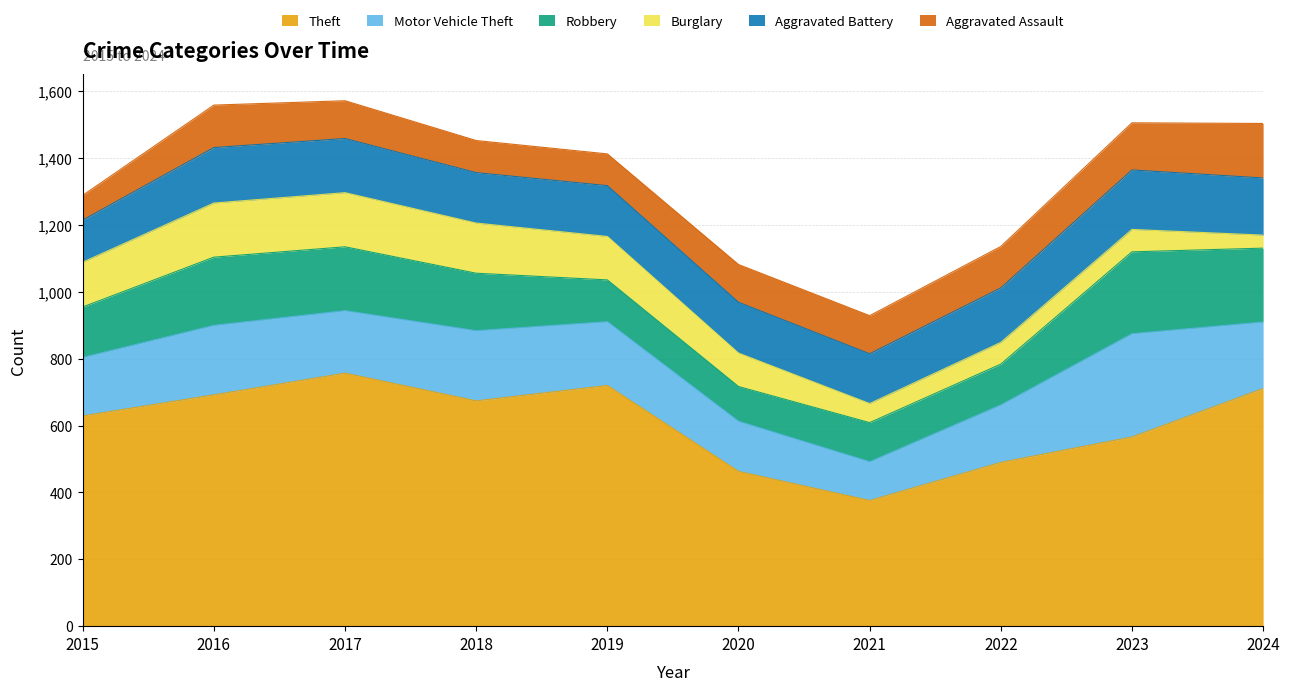

The value of Aggravated Assault at 2019 is 95. True or false?

True